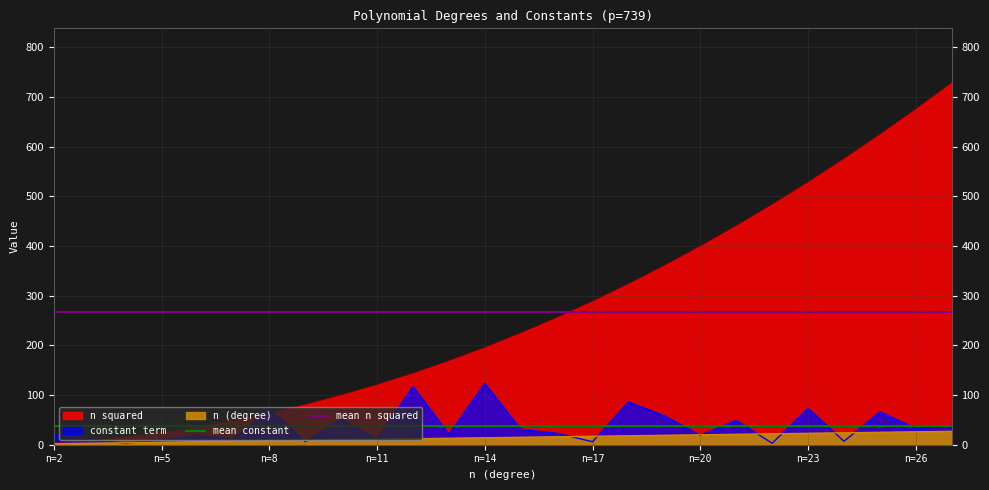

At which label does mean n squared reach its minimum?

n=2